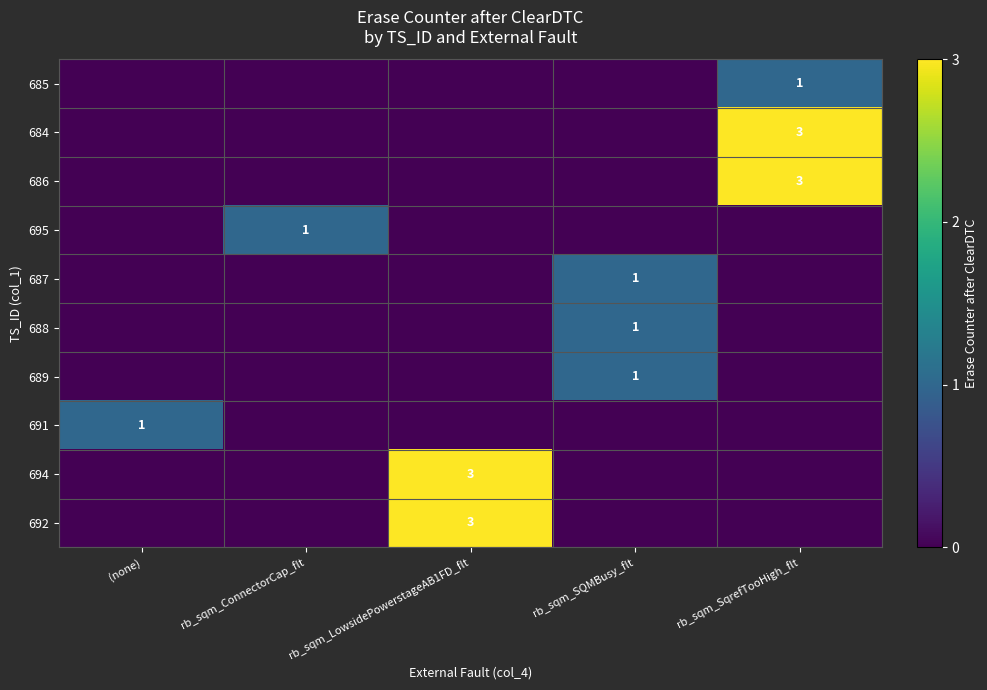

The 686 series shows 5 at rb_sqm_SqrefTooHigh_flt. True or false?

False